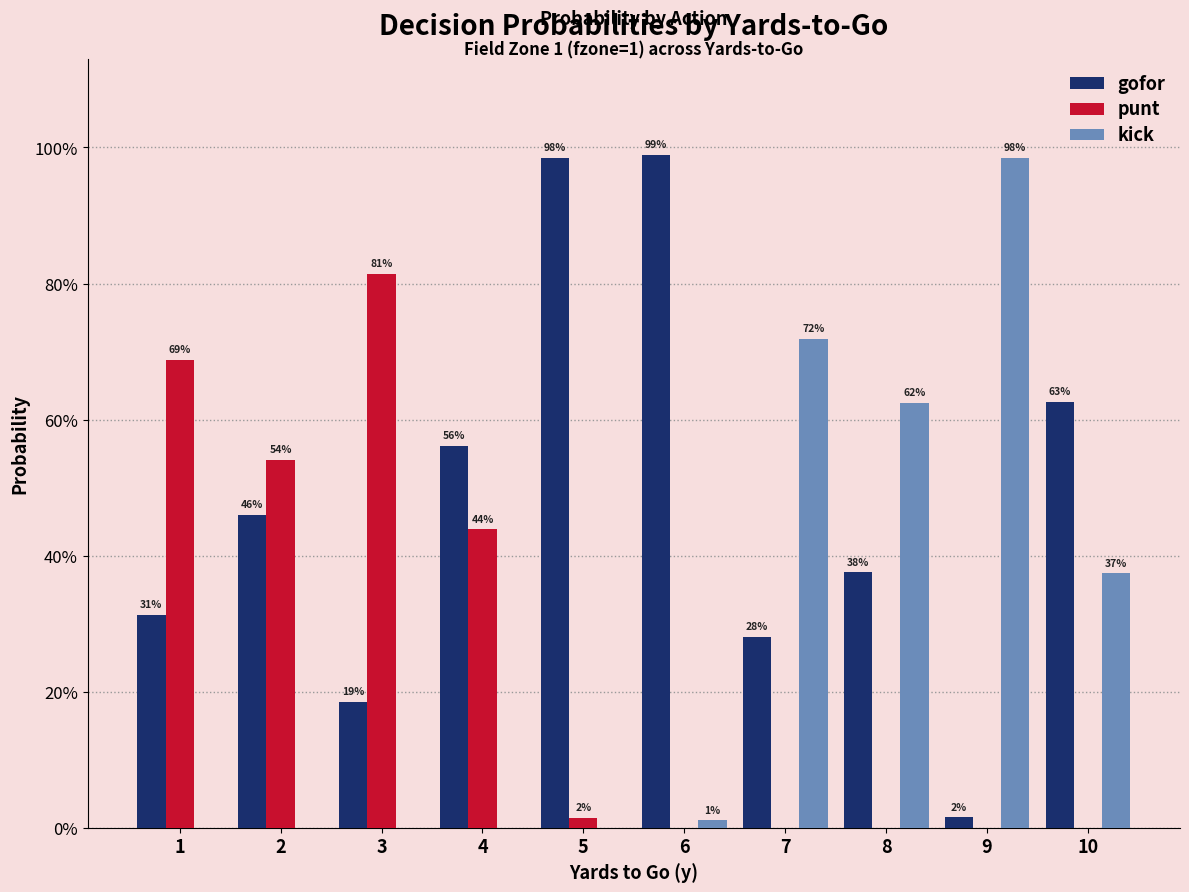

What is the greatest value displayed?

1.0